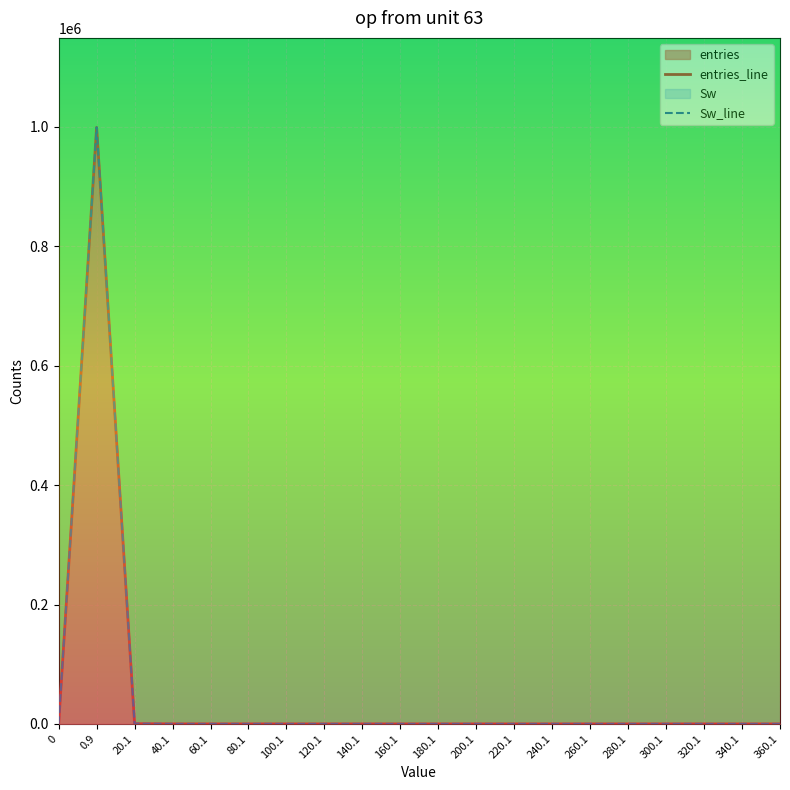

What is the difference between the second highest and minimum values in the Sw_line series?

359